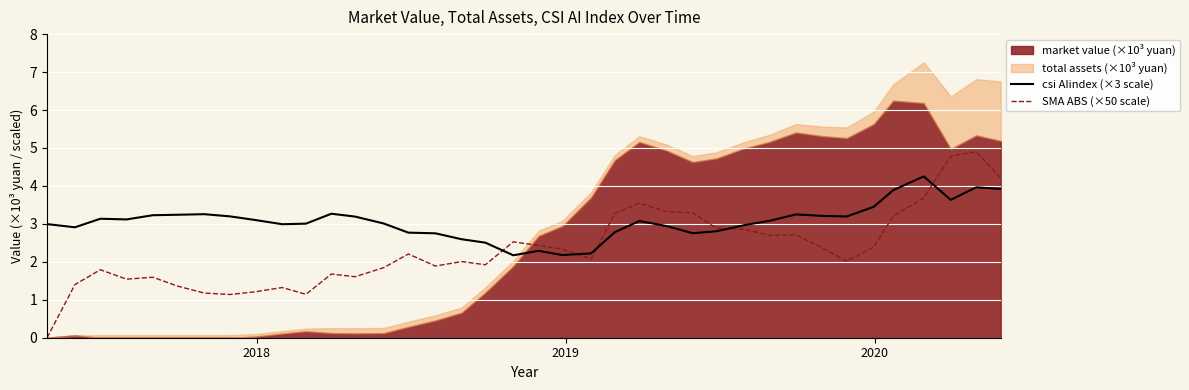

What is the maximum value for SMA ABS (×50 scale)?

4.9